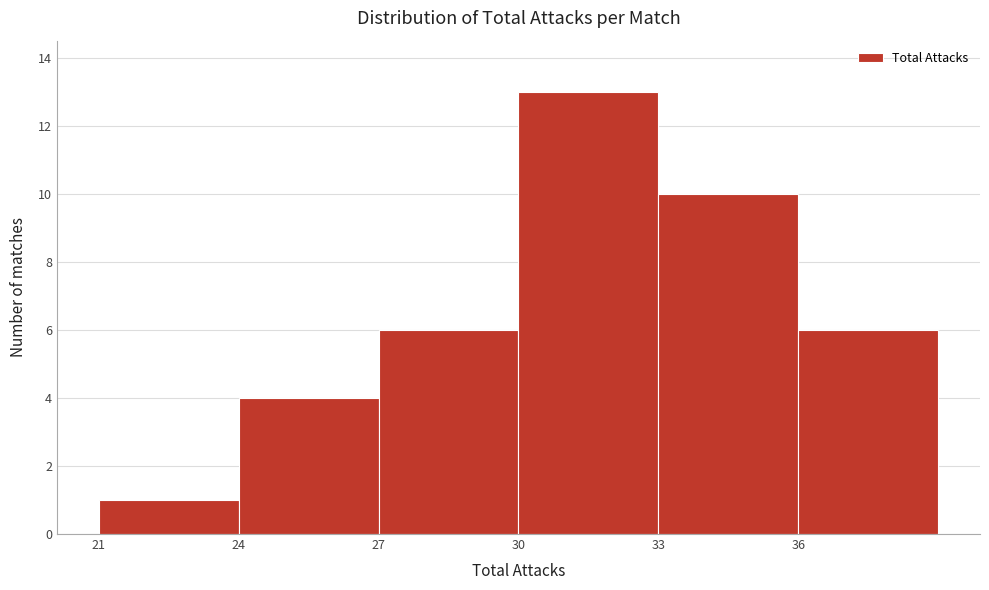

Which range on the x-axis has the tallest bar?

30 to 33